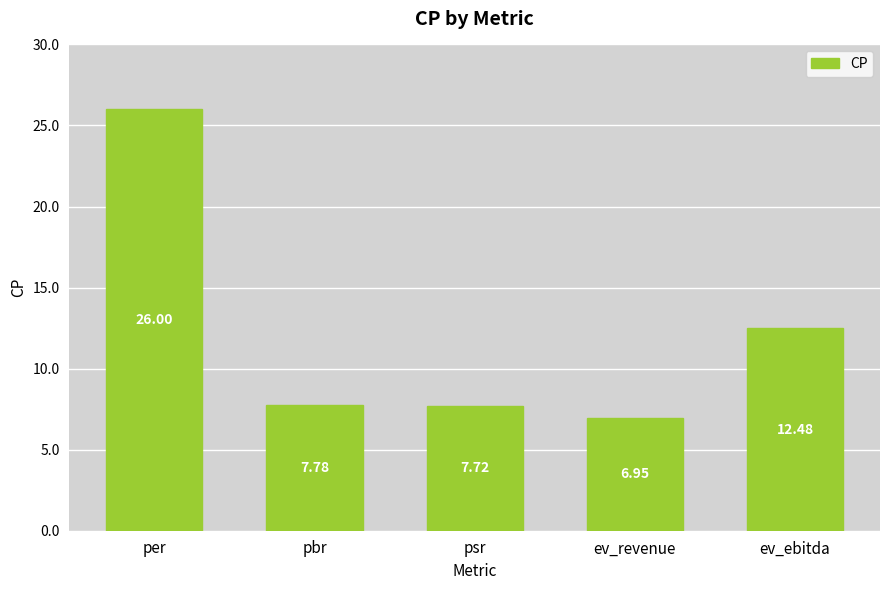

What is the value of the 2nd bar from the left?

7.8